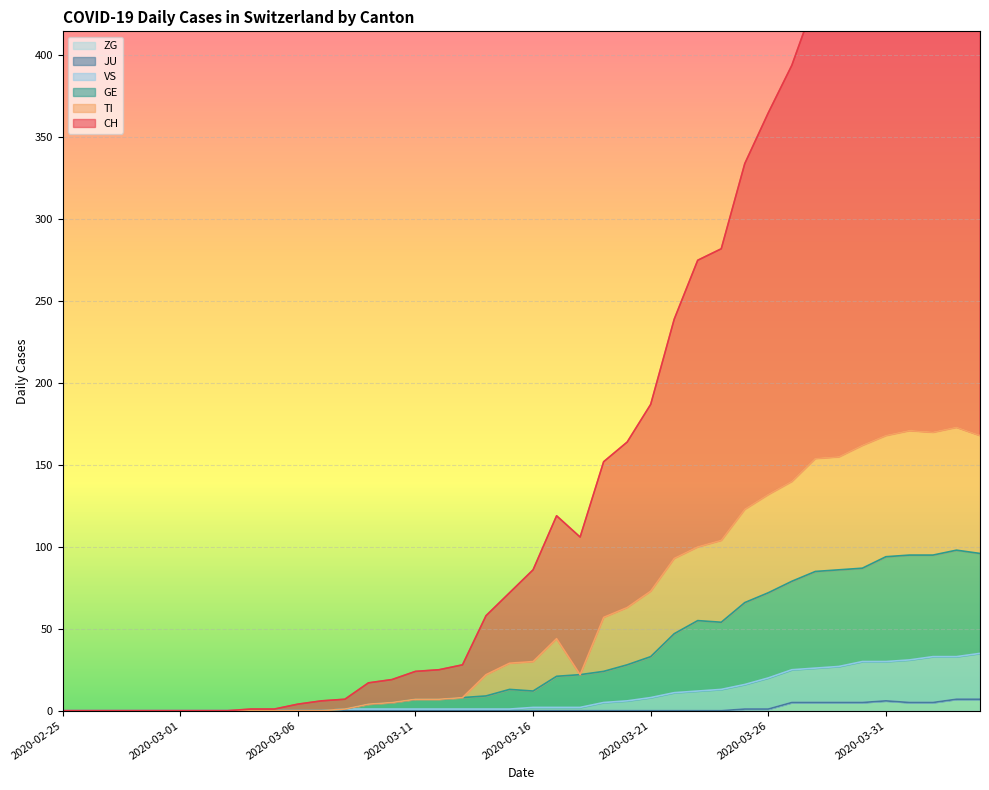

Reading left to right, transcribe all the data shown in this chart.

CH: 0	0	0	0	0	0	0	0	1	1	4	6	7	17	19	24	25	28	58	72	86	119	106	152	164	187	239	275	282	334	365	394	434	445	498	526	554	559	568	563
TI: 0	0	0	0	0	0	0	0	0	0	0	0	1	4	5	7	7	8	22	29	30	44	22	57	63	73	93	100	104	123	132	140	154	155	162	168	171	170	173	168
GE: 0	0	0	0	0	0	0	0	0	0	0	0	1	4	5	7	7	8	9	13	12	21	22	24	28	33	47	55	54	66	72	79	85	86	87	94	95	95	98	96
VS: 0	0	0	0	0	0	0	0	0	0	0	0	1	1	1	1	1	1	1	1	2	2	2	5	6	8	11	12	13	16	20	25	26	27	30	30	31	33	33	35
ZG: 0	0	0	0	0	0	0	0	0	0	0	0	0	0	0	0	0	0	0	0	0	0	0	0	0	0	0	0	0	1	1	5	5	5	5	6	5	5	7	7